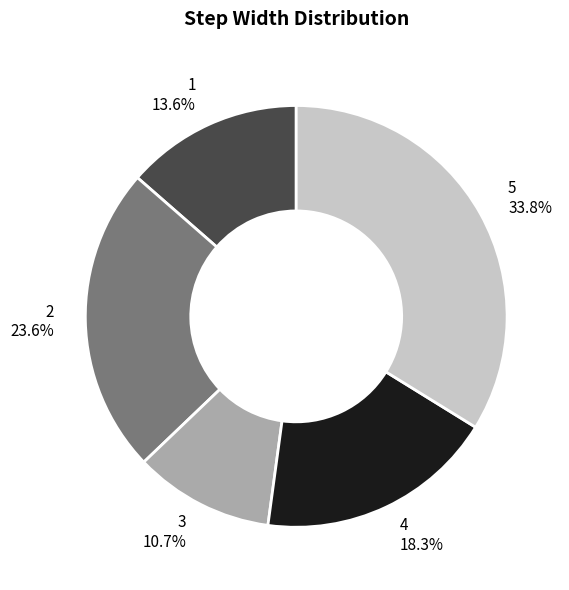

Does any single category account for the majority?

No